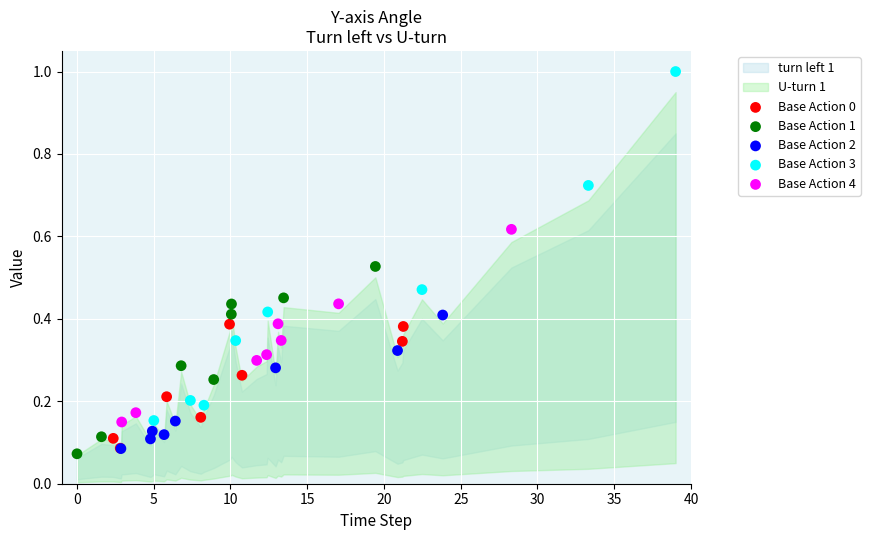

Which series has the largest Y range (max minus min)?

Base Action 3